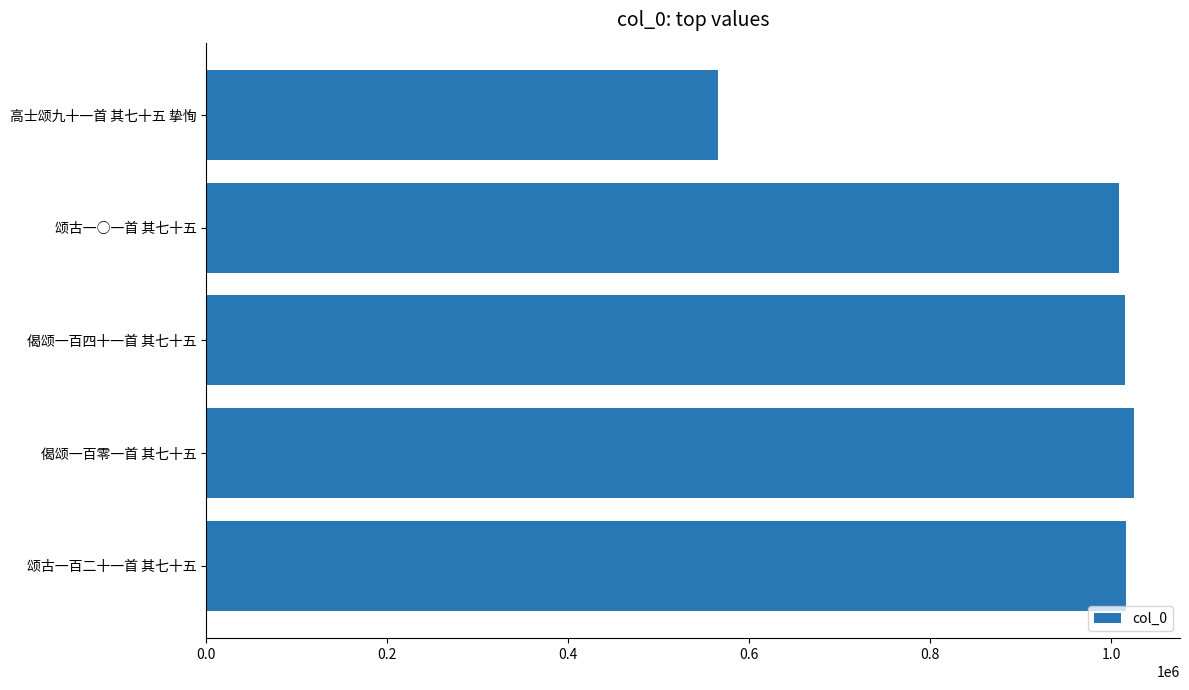

Between 高士颂九十一首 其七十五 挚恂 and 颂古一百二十一首 其七十五, which is larger?

颂古一百二十一首 其七十五